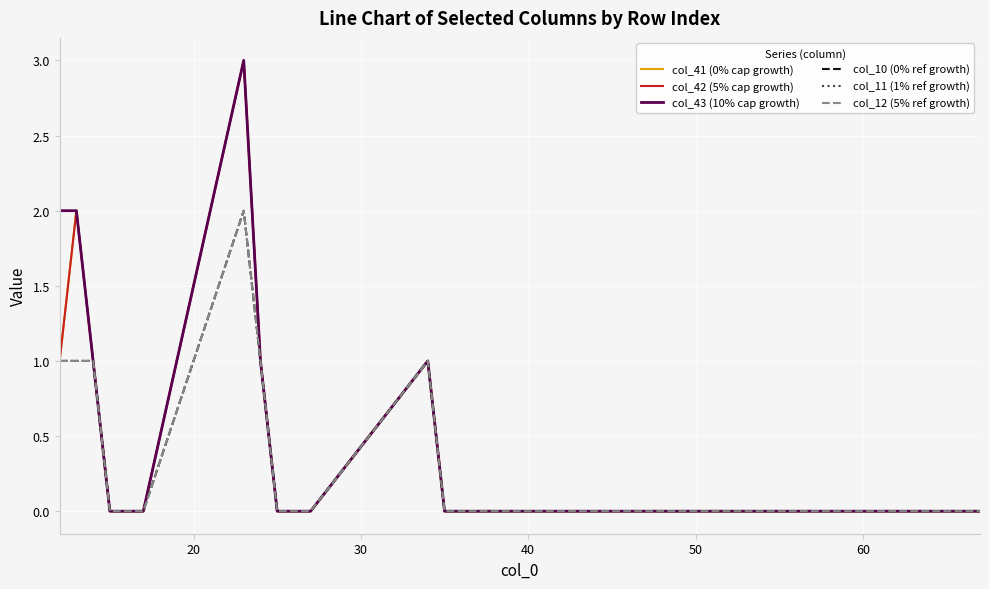

True or false: col_43 (10% cap growth) and col_41 (0% cap growth) cross at least once.

False